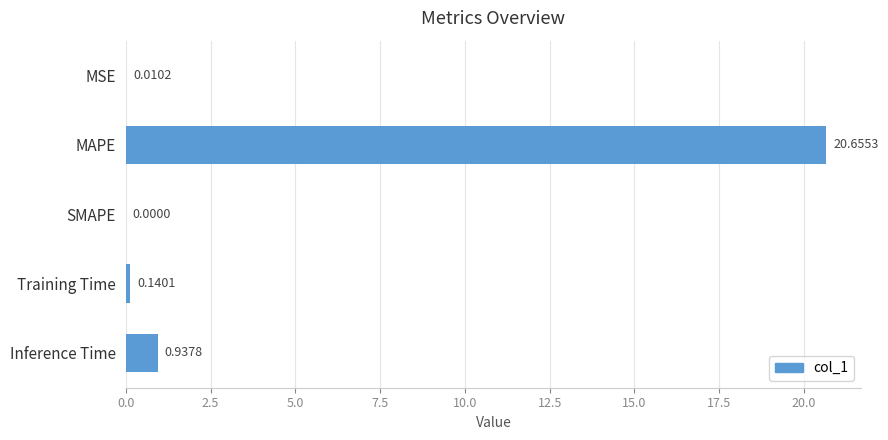

Which has a higher value, SMAPE or Inference Time?

Inference Time